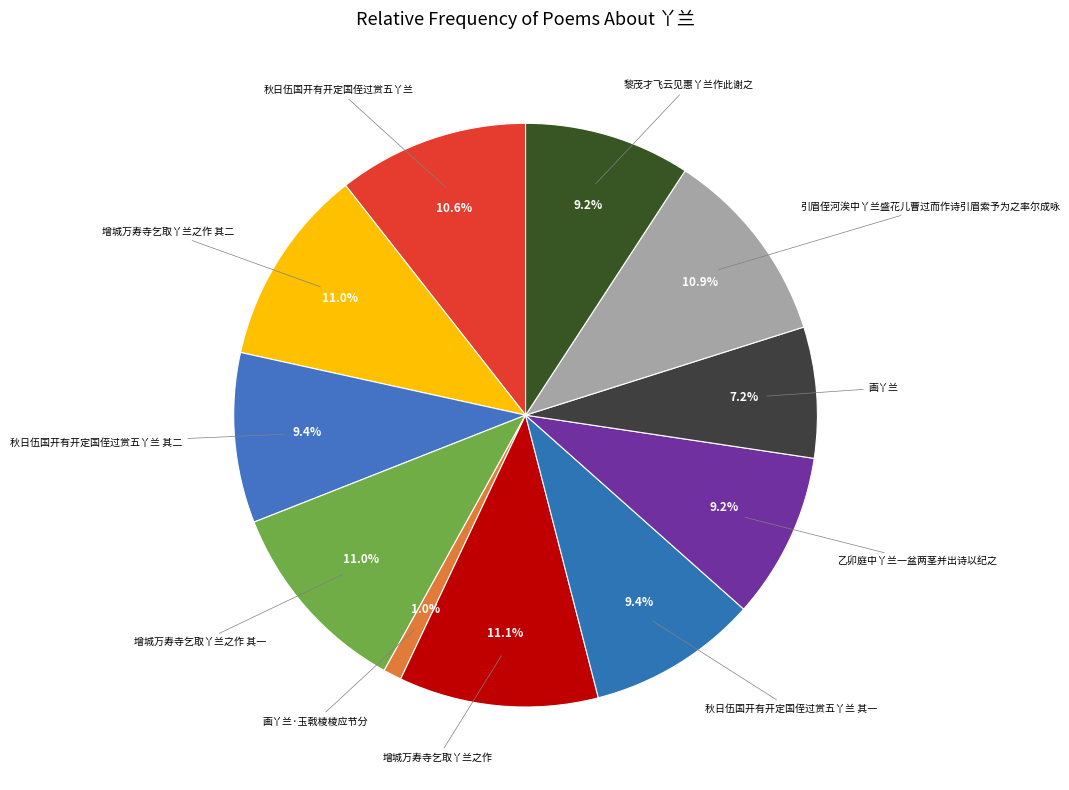

Is 增城万寿寺乞取丫兰之作 其二 the majority of the pie?

No